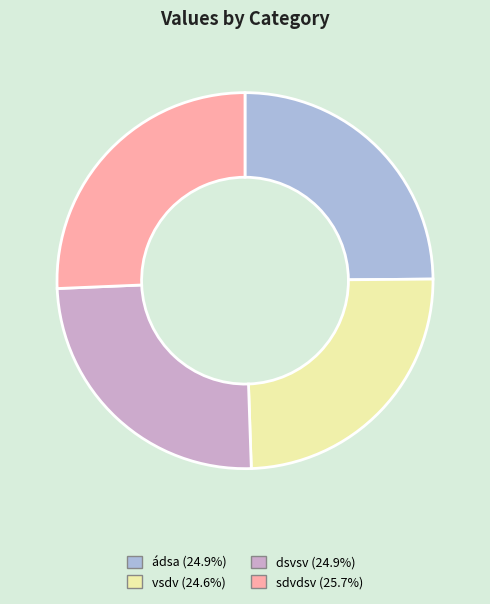

True or false: ádsa accounts for 25% of the total.

True